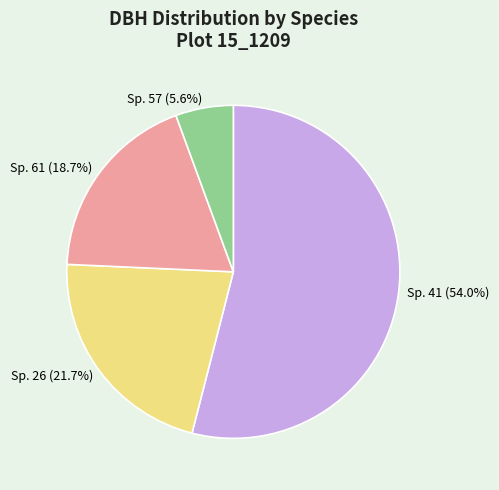

How much of the chart is everything except Sp. 61?

81.3%